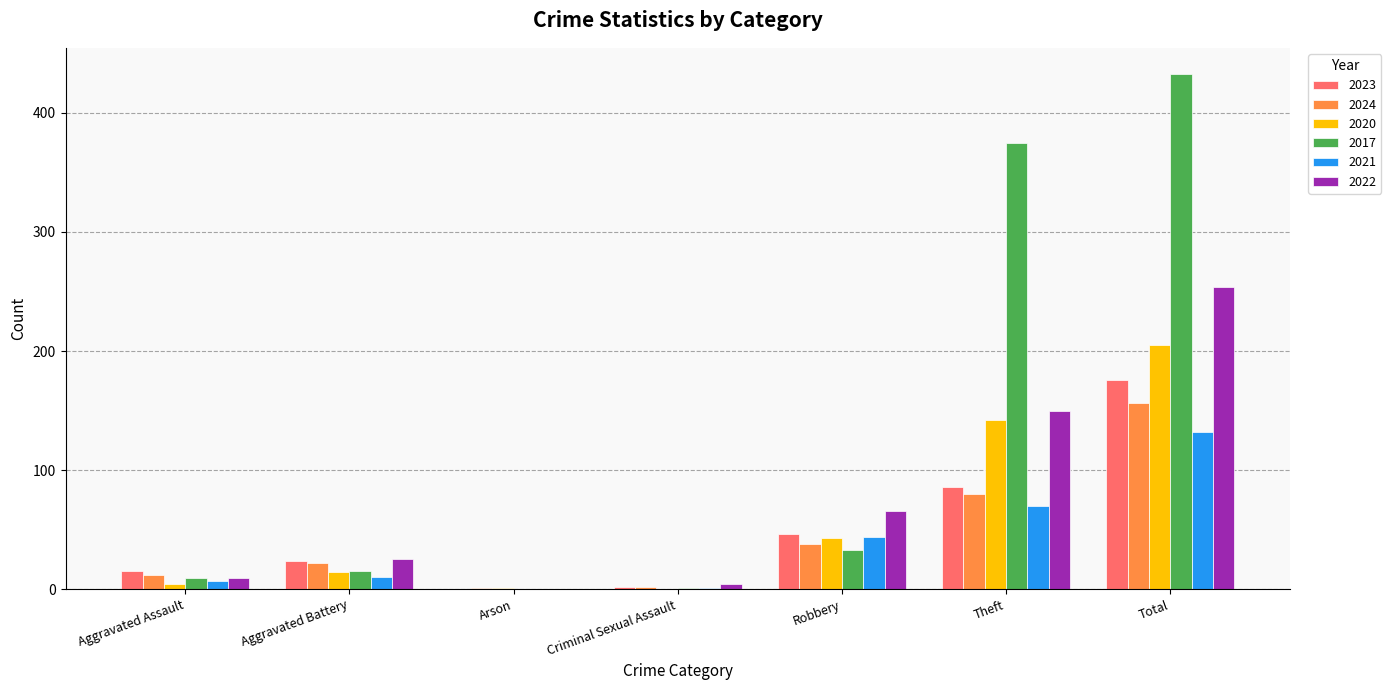

Between Aggravated Assault and Total, which series saw the biggest shift?

2017